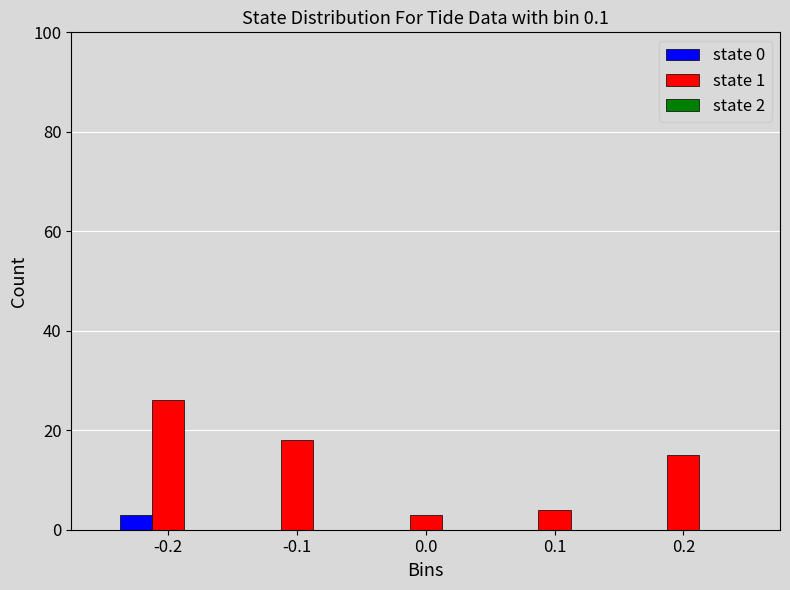

Which series changed the most between 0.1 and 0.2?

state 1